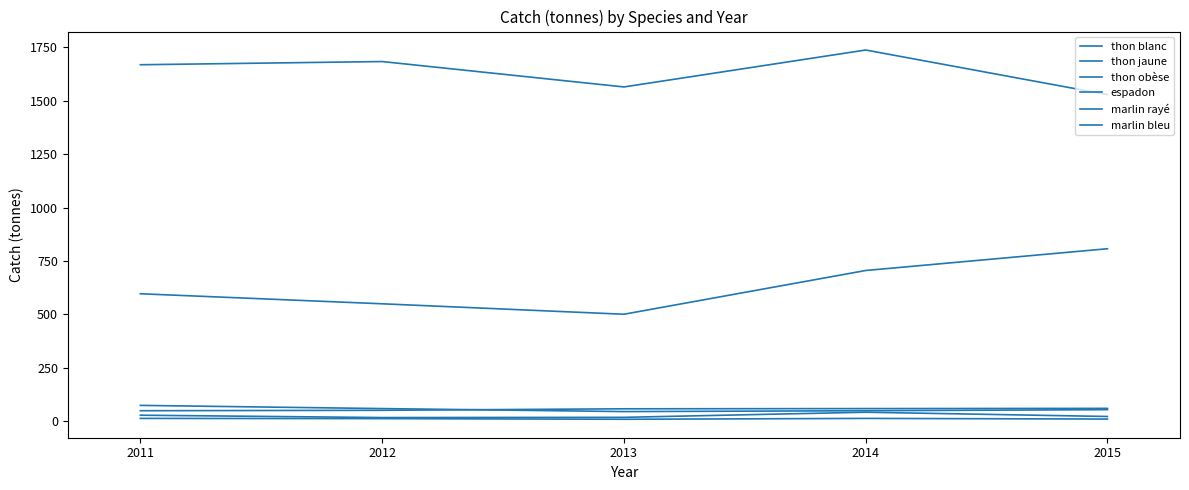

Reading left to right, list all the values displayed in this chart.

thon blanc: 1669	1684	1565	1738	1529
thon jaune: 596	549	500	705	807
thon obèse: 48	50	57	58	59
espadon: 12	11	8	12	9
marlin rayé: 73	58	44	48	53
marlin bleu: 27	16	17	41	21